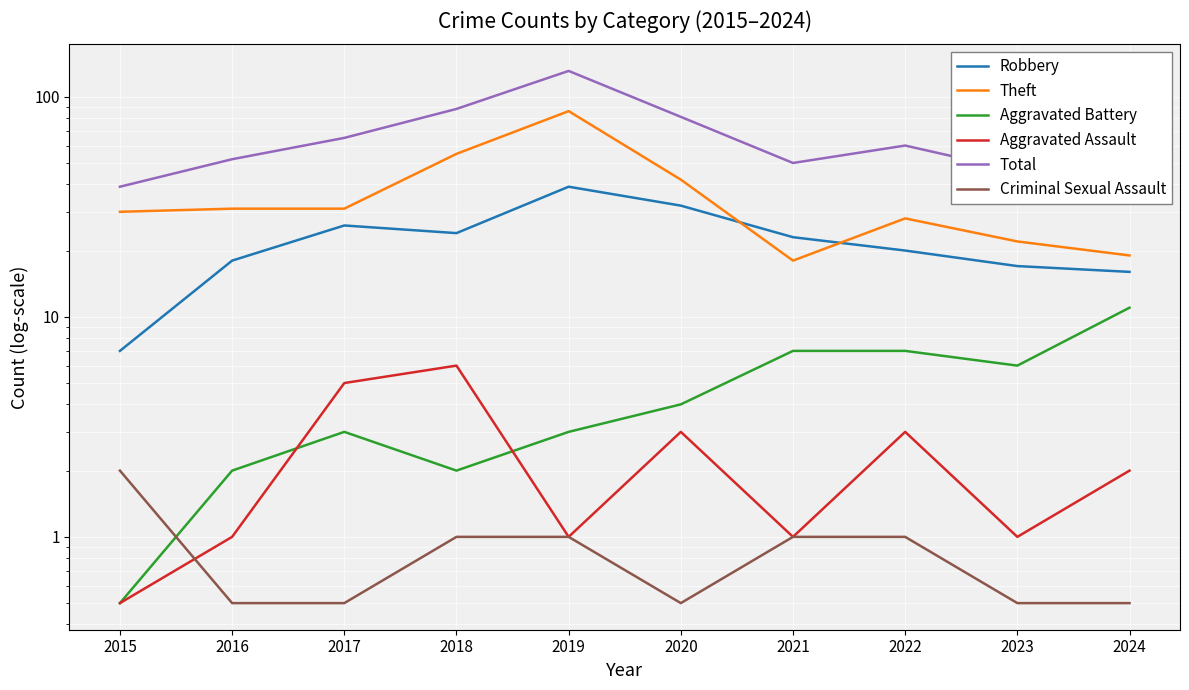

What is the value of the Theft point at the 3rd from the left?

31.0